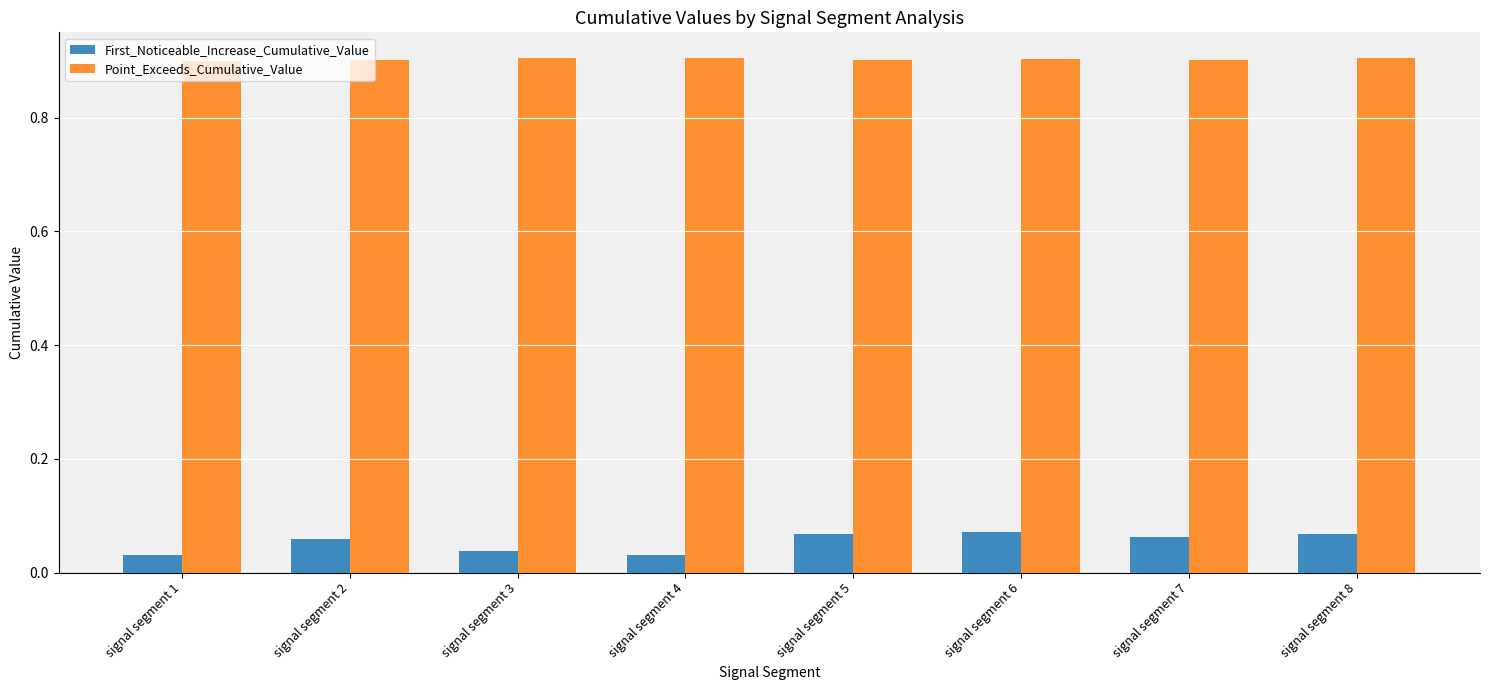

Is the value of Point_Exceeds_Cumulative_Value at signal segment 6 greater than the value of First_Noticeable_Increase_Cumulative_Value at signal segment 6?

Yes